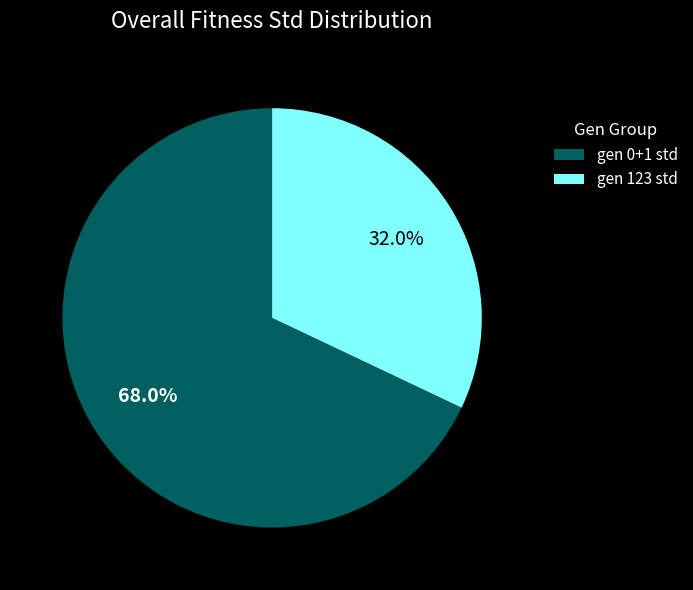

True or false: gen 123 std accounts for 45% of the total.

False